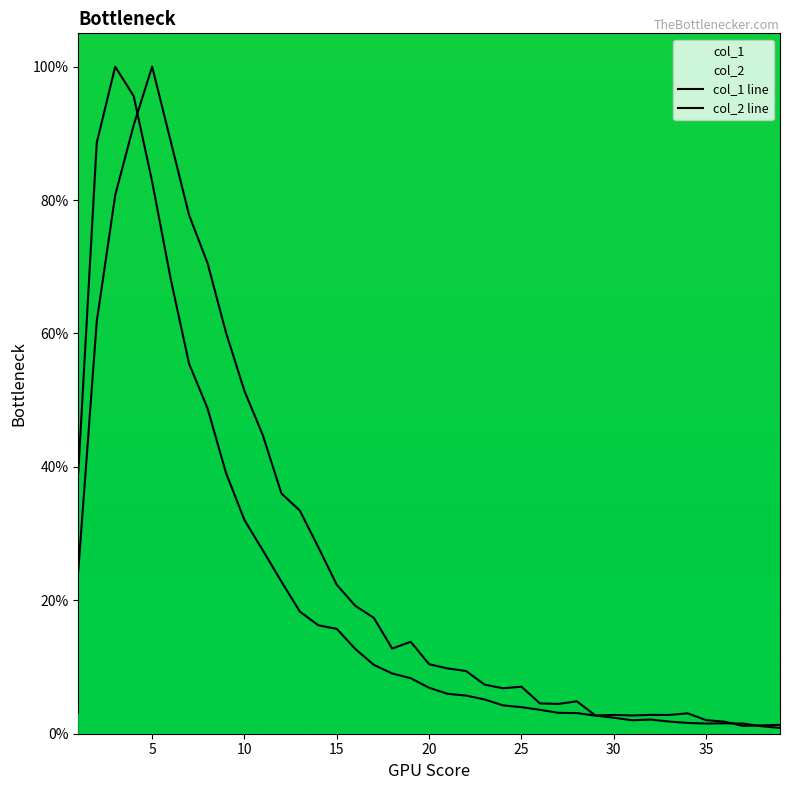

How many data points in col_1 are less than 6?

19